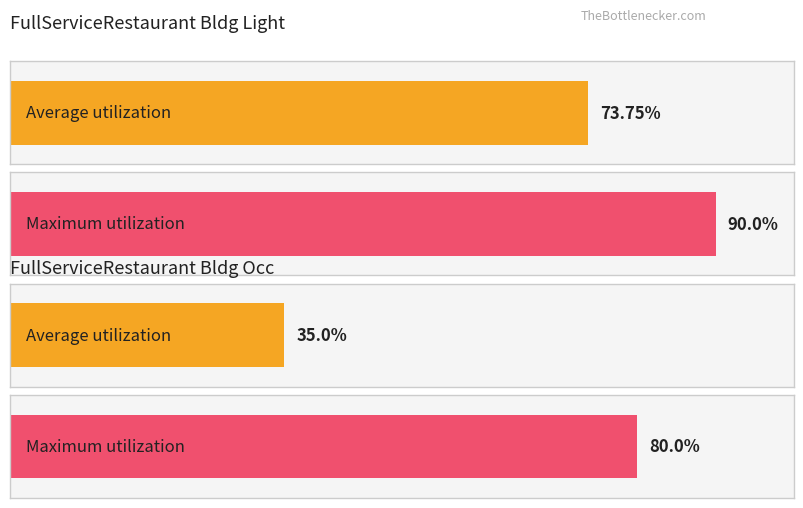

List the series in order of their peak value, lowest first.

Average utilization, Maximum utilization